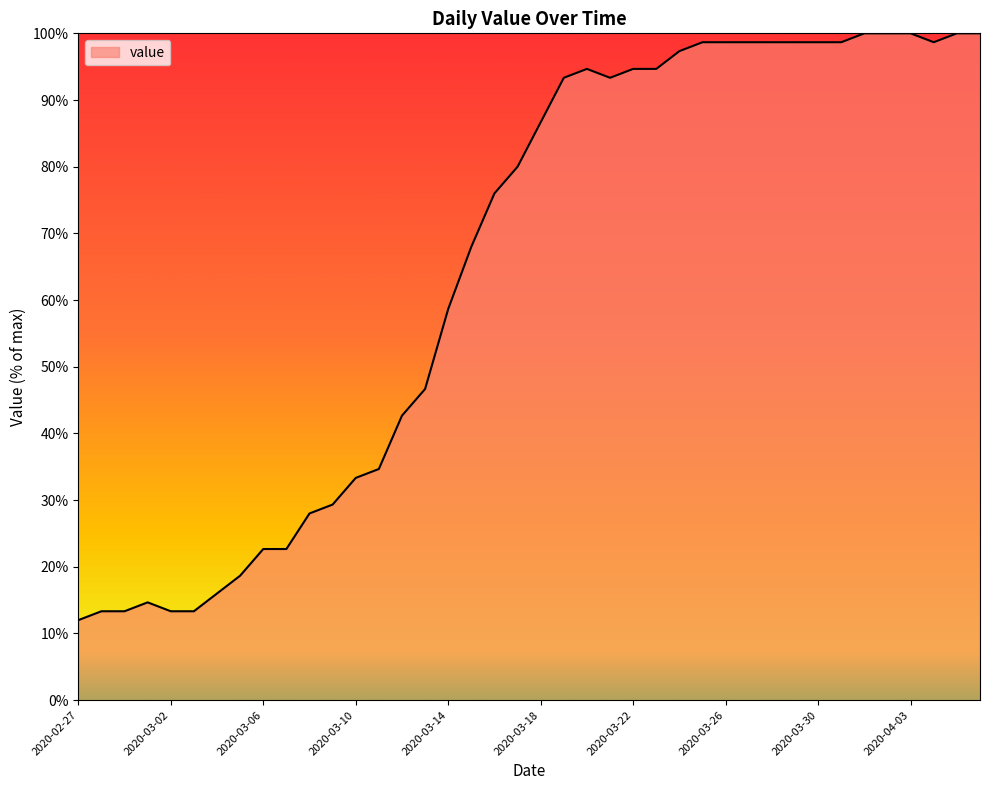

Reading left to right, extract all data points from this chart.

12.0	13.3	13.3	14.7	13.3	13.3	16.0	18.7	22.7	22.7	28.0	29.3	33.3	34.7	42.7	46.7	58.7	68.0	76.0	80.0	86.7	93.3	94.7	93.3	94.7	94.7	97.3	98.7	98.7	98.7	98.7	98.7	98.7	98.7	100.0	100.0	100.0	98.7	100.0	100.0